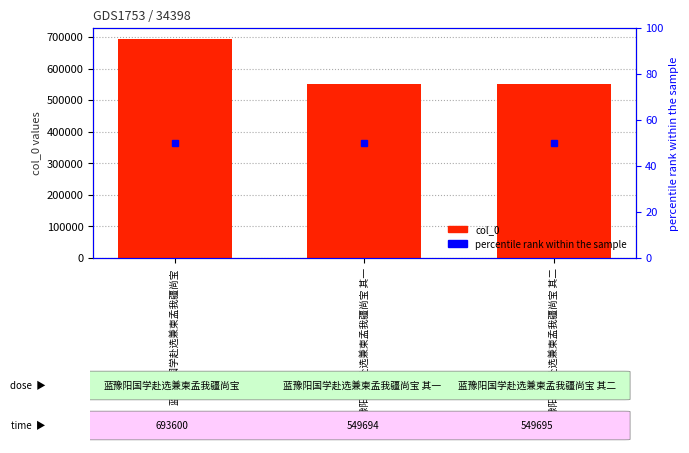

Where does the data first go above 549695?

蓝豫阳国学赴选兼柬孟我疆尚宝